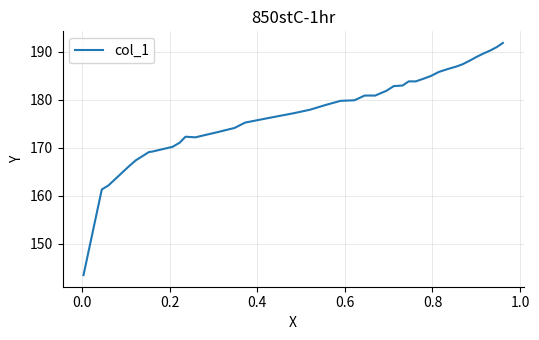

What is the minimum value shown in the chart?

143.4